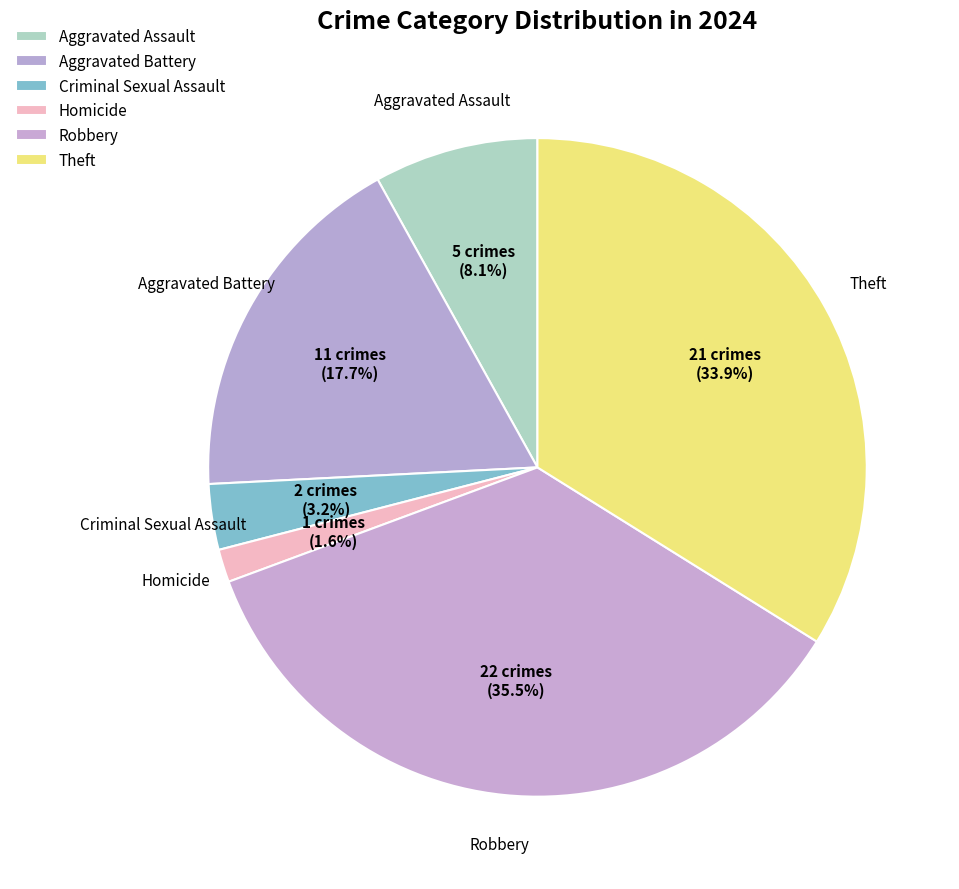

How many slices are in this pie chart?

6